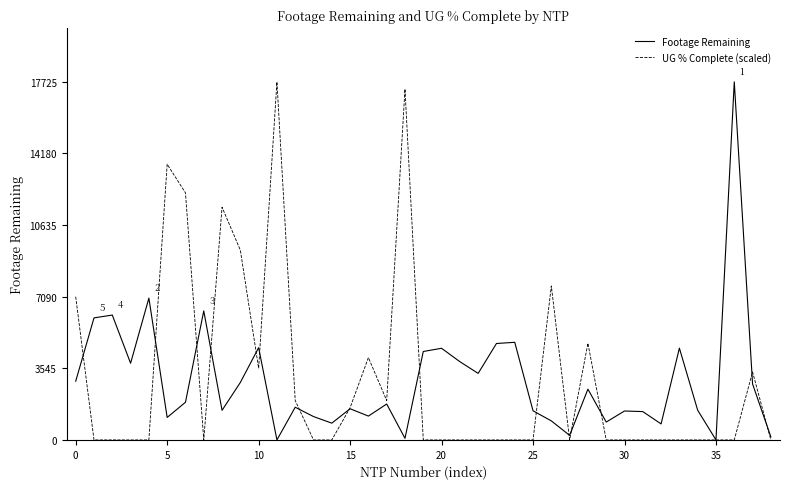

True or false: Footage Remaining has more than 2 interior local peaks.

True